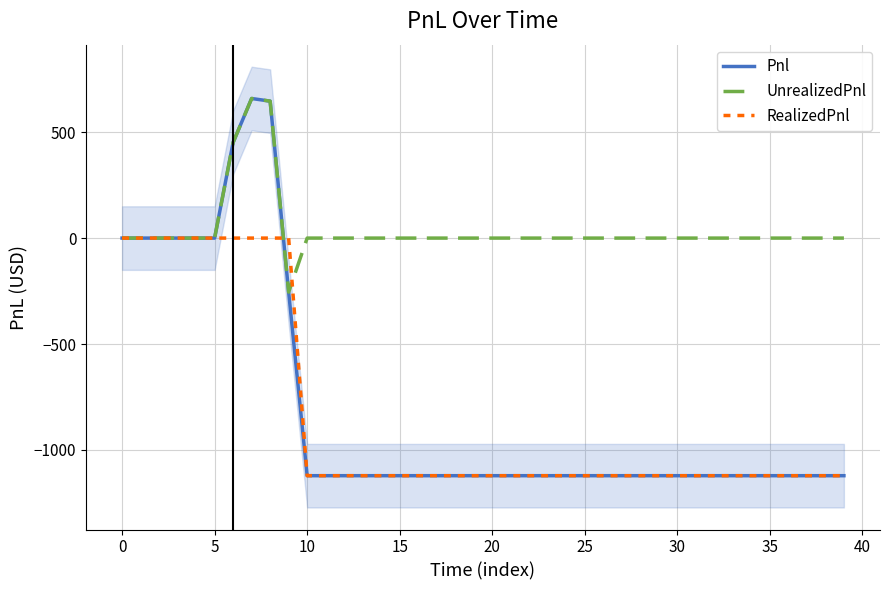

What is the lowest value of the UnrealizedPnl series?

-255.0